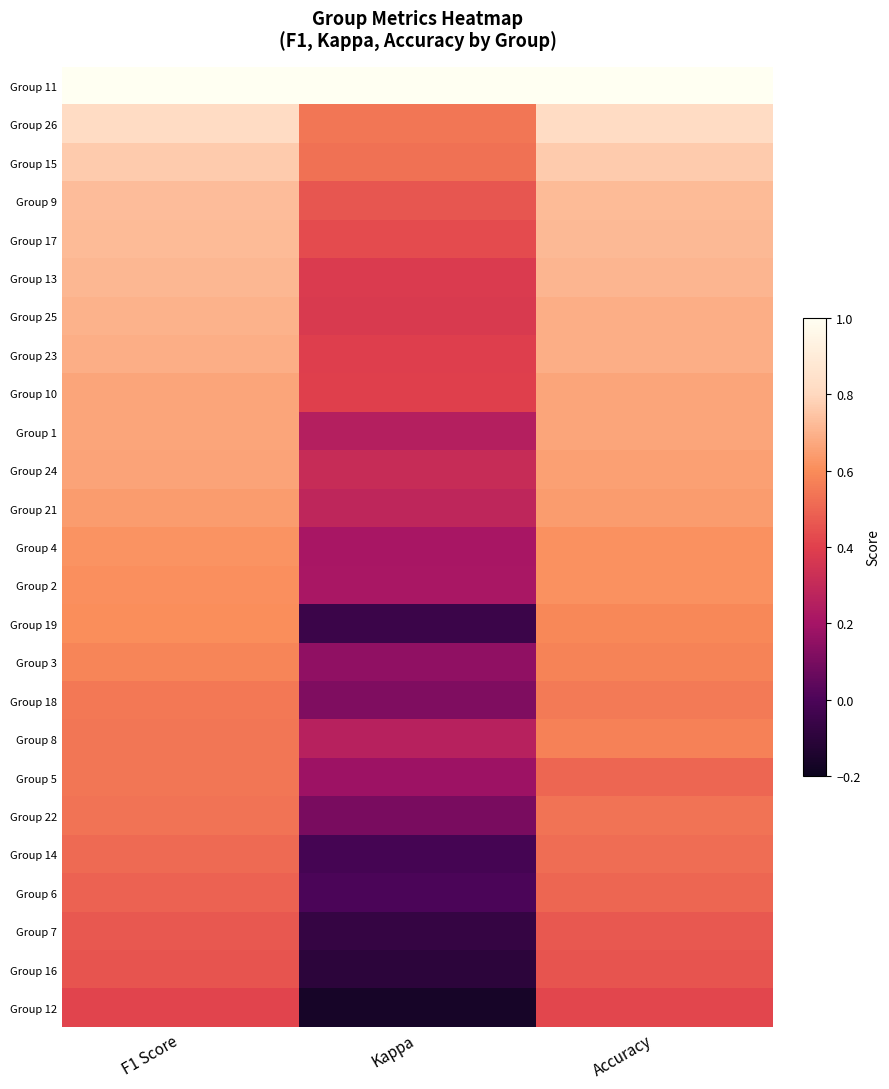

At which category is the sum across all series the highest?

F1 Score